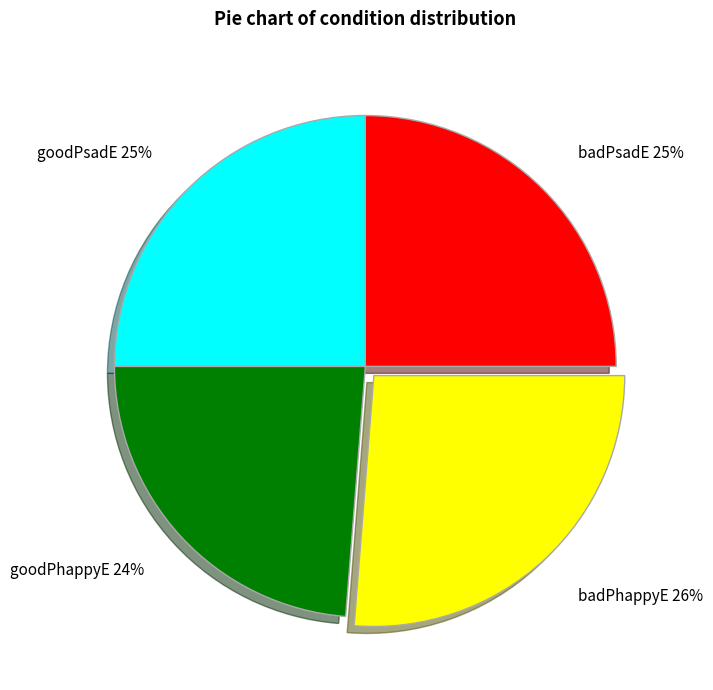

Is there any slice that represents more than half of the pie?

No